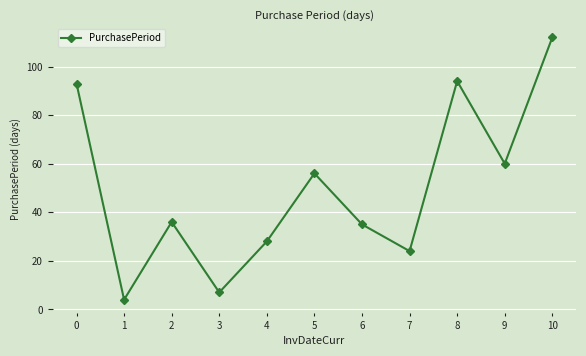

Is this an area chart (filled region under the line)?

No